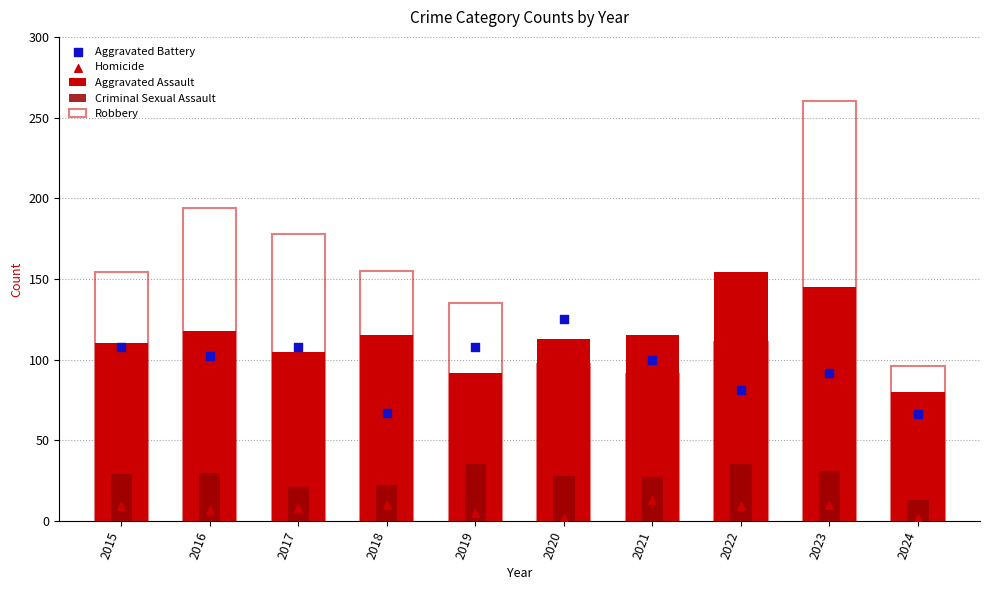

Which series has the largest total across all categories?

Robbery